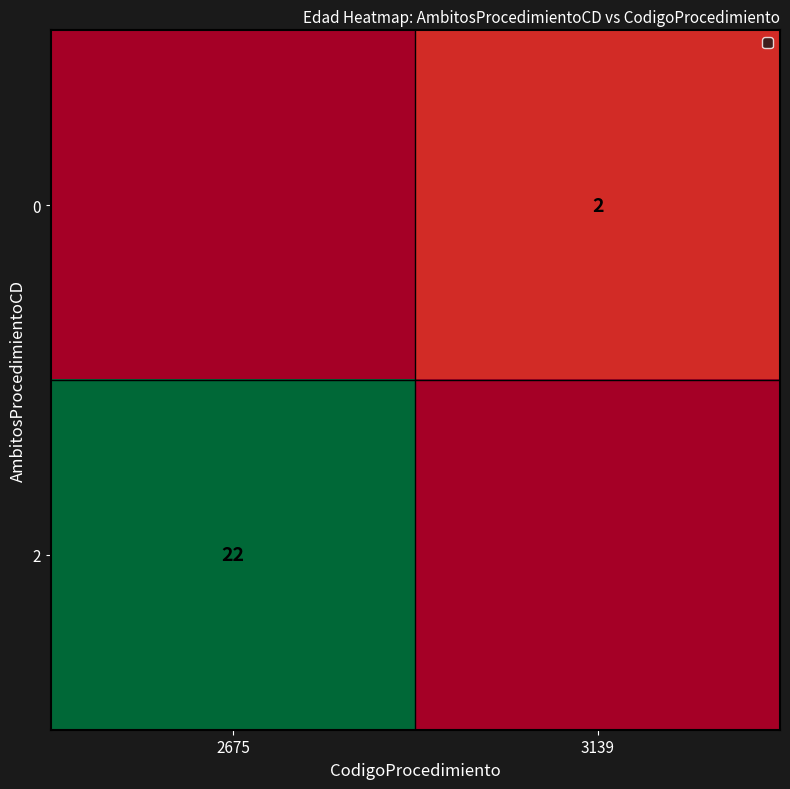

The 0 series shows 2 at 3139. True or false?

True